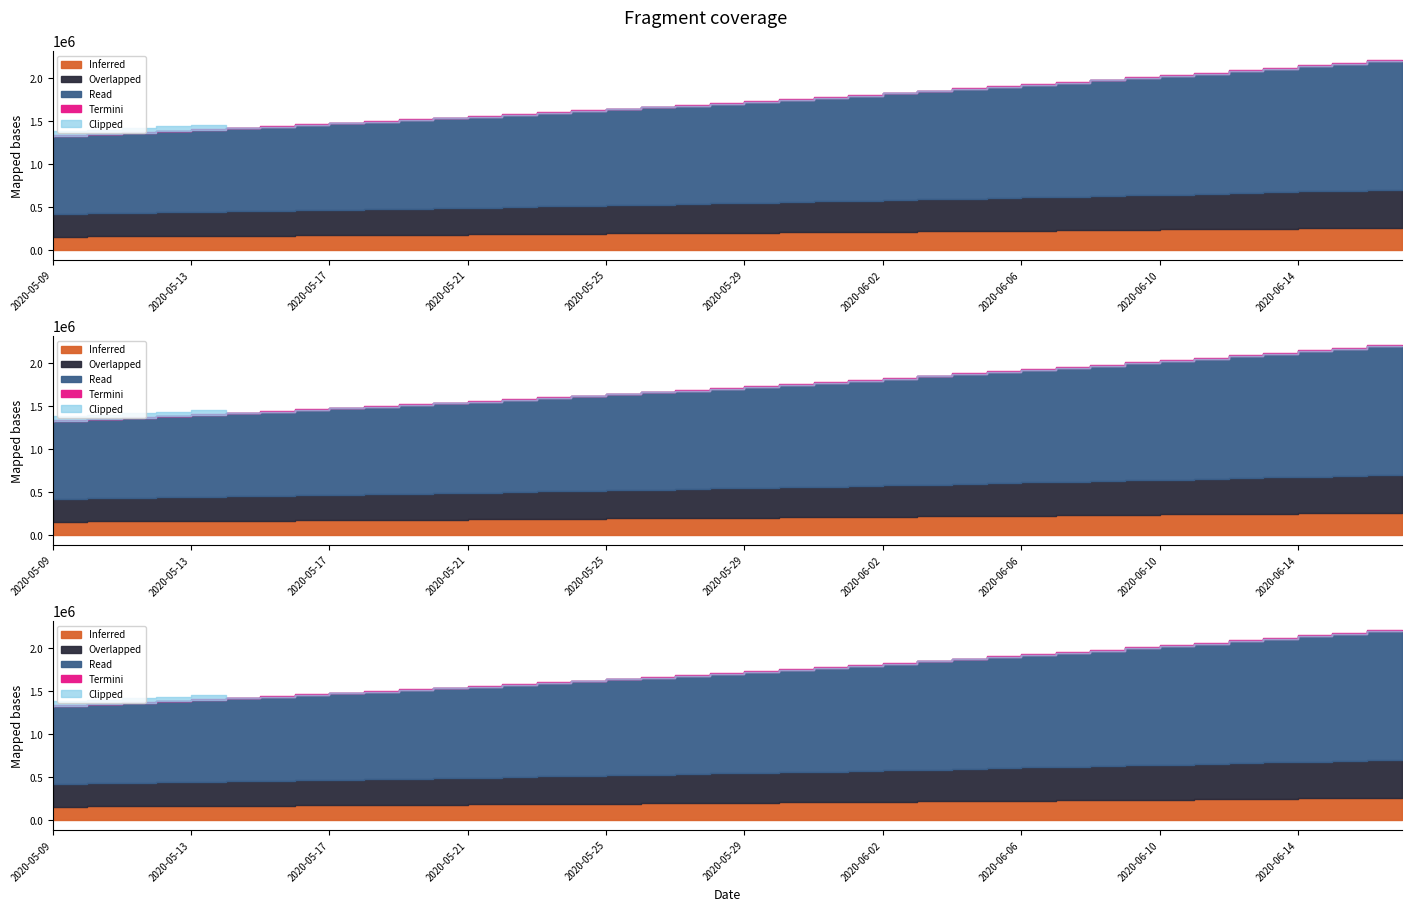

What is the change in value from 2020-05-09 to 2020-05-23?

+256572.5